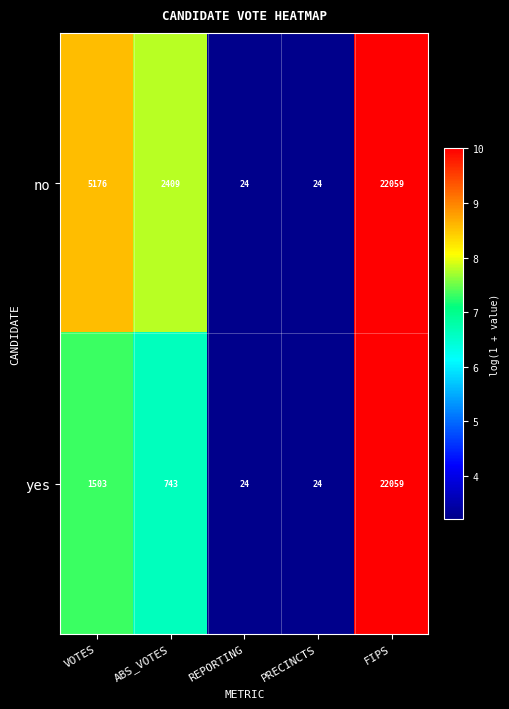

Count the no values in the range 24 to 5176.

4